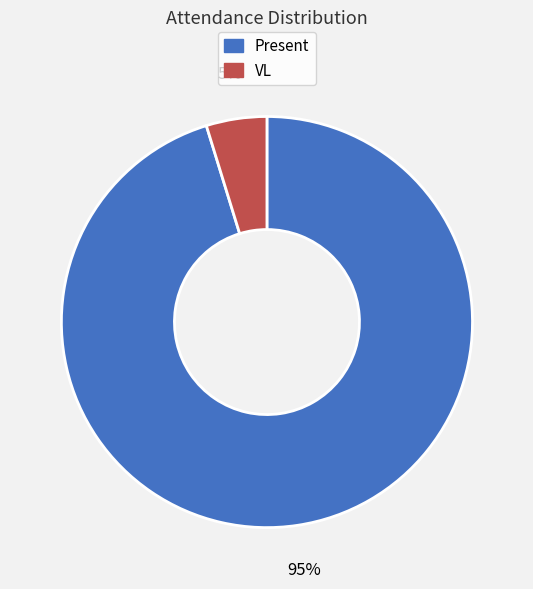

What percentage is the Present slice, to the nearest percent?

95%